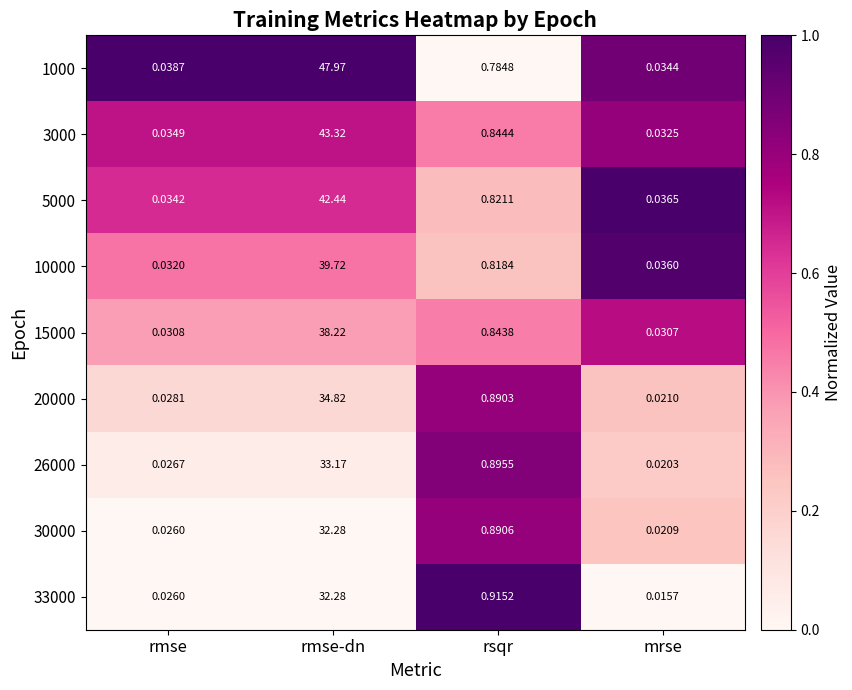

How many categories are shown in the chart?

4